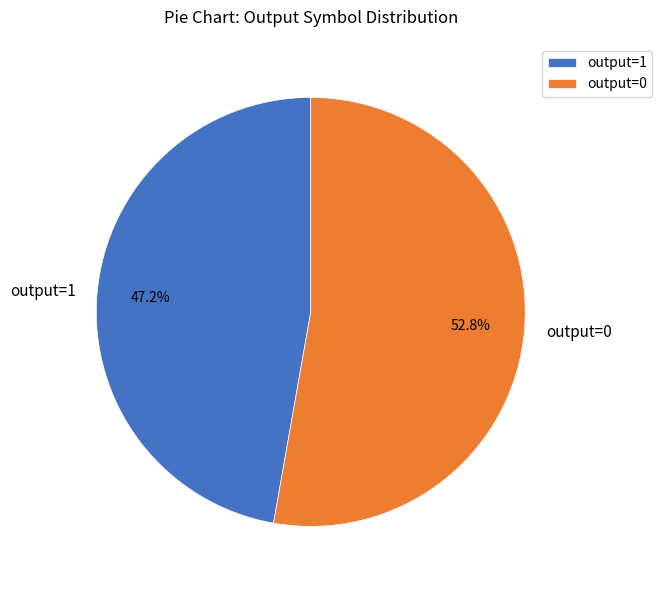

To the nearest percent, what is the average slice percentage?

50%